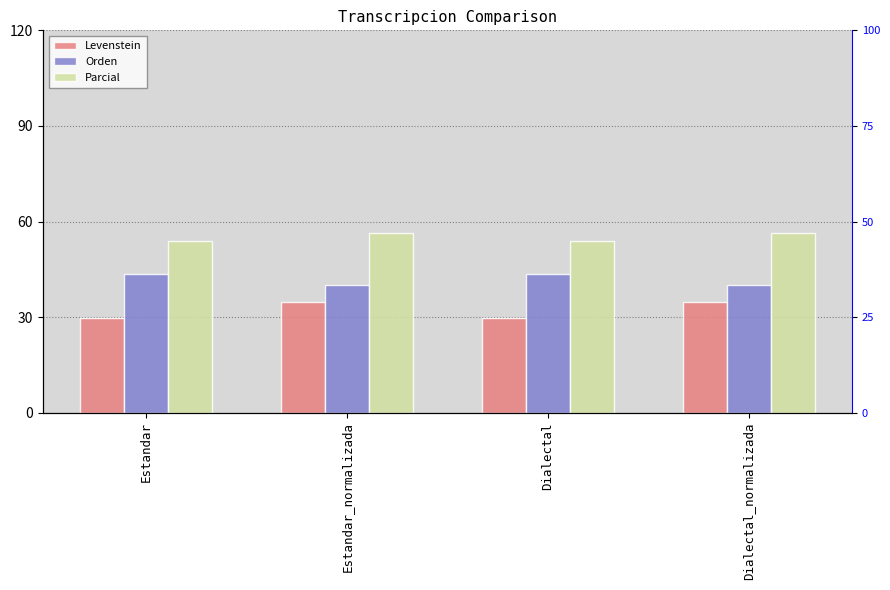

Reading right to left, list all the values displayed in this chart.

Levenstein: Dialectal_normalizada=34.6	Dialectal=29.6	Estandar_normalizada=34.6	Estandar=29.6
Orden: Dialectal_normalizada=40.0	Dialectal=43.5	Estandar_normalizada=40.0	Estandar=43.5
Parcial: Dialectal_normalizada=56.4	Dialectal=54.1	Estandar_normalizada=56.4	Estandar=54.1